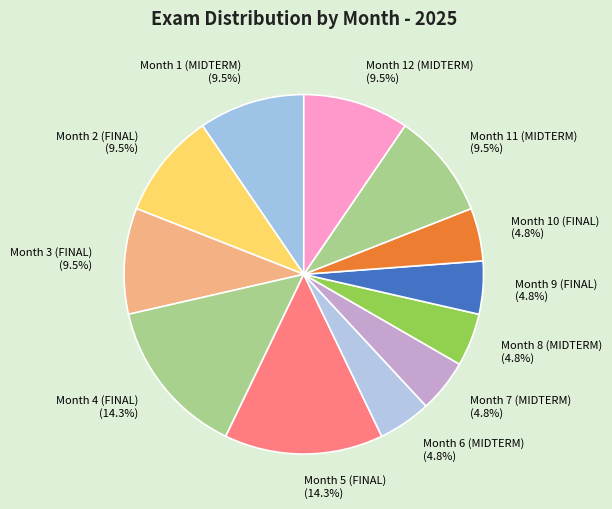

Is there a majority slice in this chart?

No